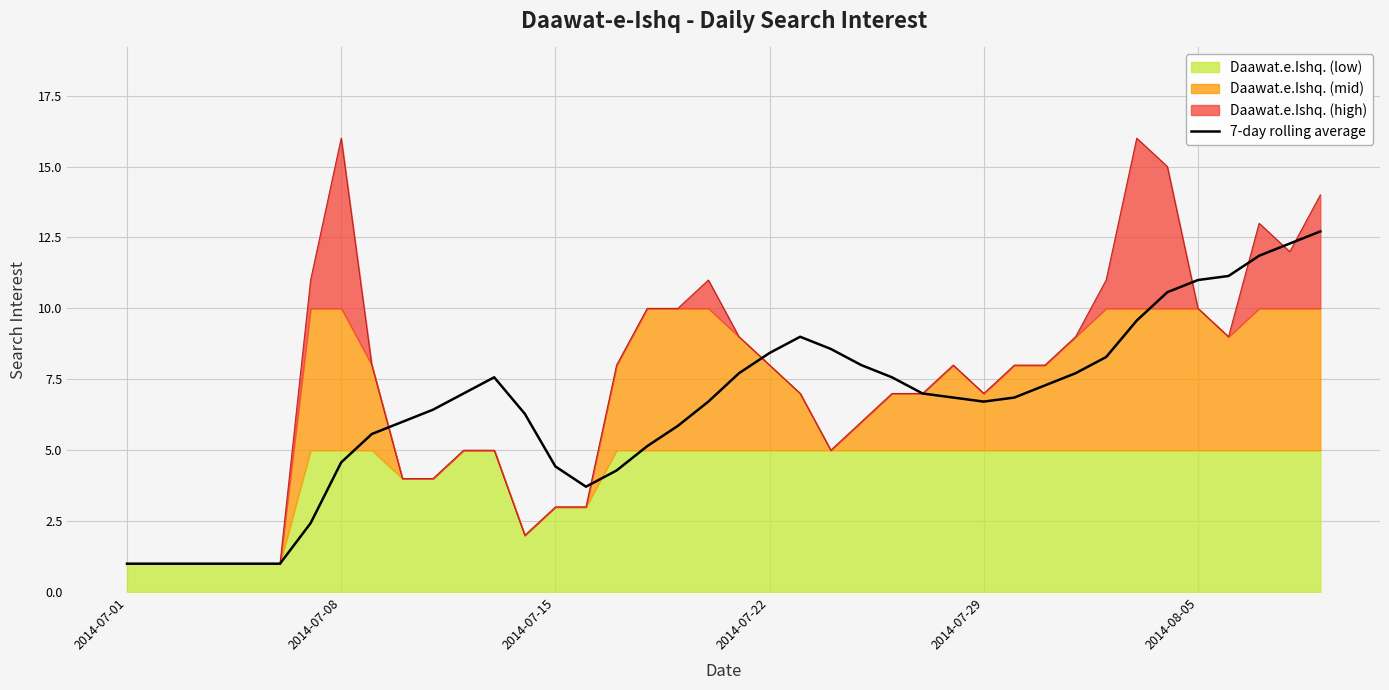

True or false: 7-day rolling average has a value of 8.4 at 2014-07-22.

True